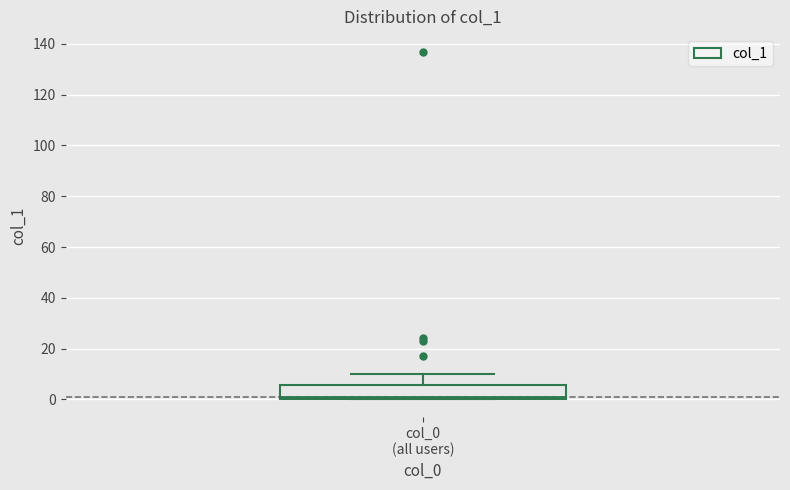

Read this box plot against the y-axis: the position of the median line, the range covered by the box, and the ends of both whiskers. The values are not printed on the chart, so give them approximately, as read against the axis.

median 2, box 0 to 6, whiskers 0 to 10